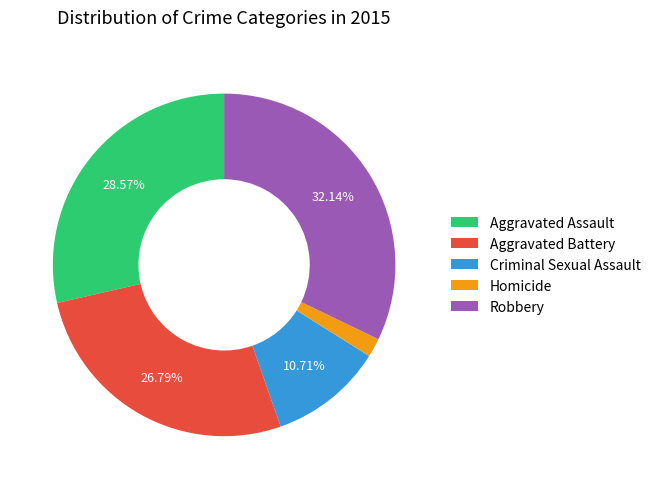

Combined, do Aggravated Battery and Aggravated Assault account for over 50%?

Yes